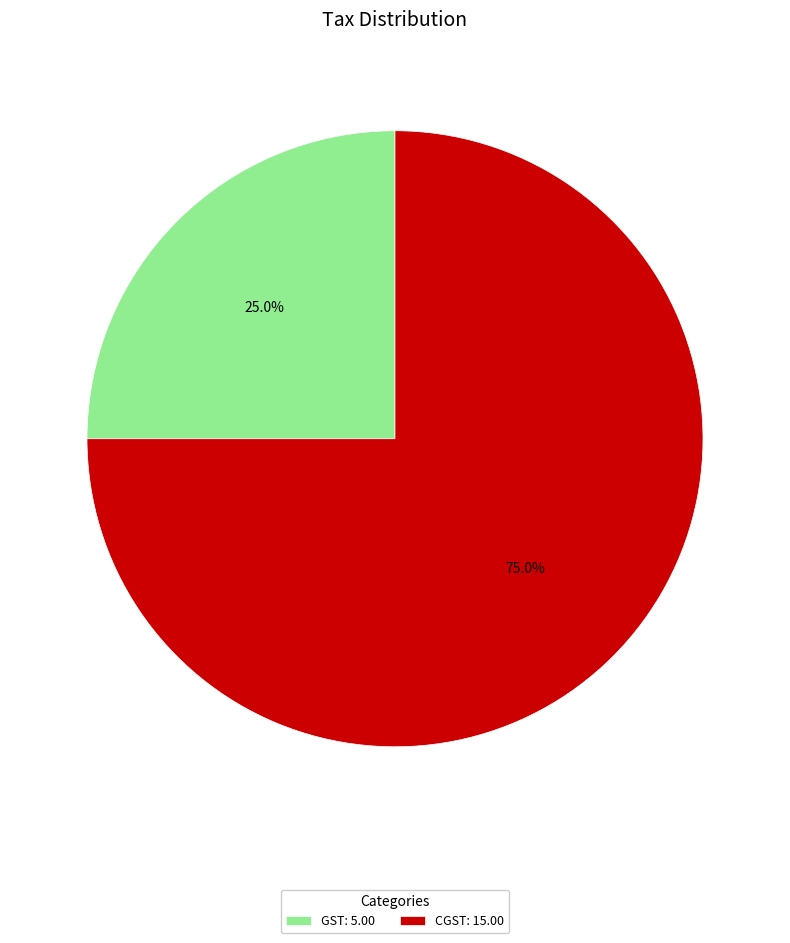

Which slice is the largest?

CGST